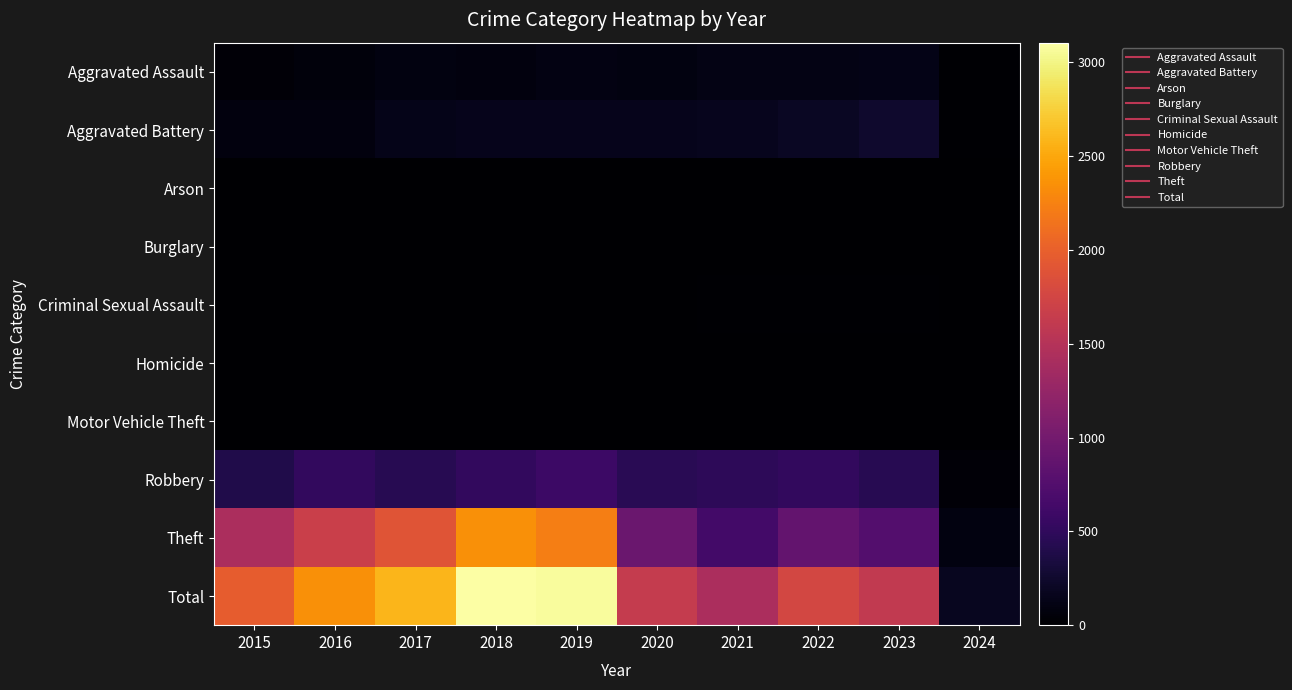

Reading left to right, list all the values displayed in this chart.

Aggravated Assault: 2015=46	2016=71	2017=95	2018=77	2019=98	2020=94	2021=110	2022=121	2023=130	2024=15
Aggravated Battery: 2015=82	2016=82	2017=142	2018=152	2019=148	2020=150	2021=163	2022=202	2023=244	2024=24
Arson: 2015=3	2016=0	2017=0	2018=1	2019=1	2020=1	2021=2	2022=5	2023=2	2024=0
Burglary: 2015=0	2016=0	2017=2	2018=0	2019=1	2020=0	2021=1	2022=0	2023=0	2024=0
Criminal Sexual Assault: 2015=12	2016=8	2017=8	2018=11	2019=8	2020=3	2021=14	2022=24	2023=22	2024=3
Homicide: 2015=0	2016=1	2017=1	2018=1	2019=2	2020=3	2021=4	2022=5	2023=2	2024=1
Motor Vehicle Theft: 2015=1	2016=4	2017=2	2018=1	2019=1	2020=3	2021=2	2022=2	2023=6	2024=0
Robbery: 2015=395	2016=510	2017=446	2018=520	2019=591	2020=450	2021=484	2022=521	2023=440	2024=47
Theft: 2015=1429	2016=1676	2017=1896	2018=2342	2019=2230	2020=930	2021=642	2022=880	2023=762	2024=86
Total: 2015=1968	2016=2352	2017=2592	2018=3105	2019=3080	2020=1634	2021=1422	2022=1760	2023=1608	2024=176